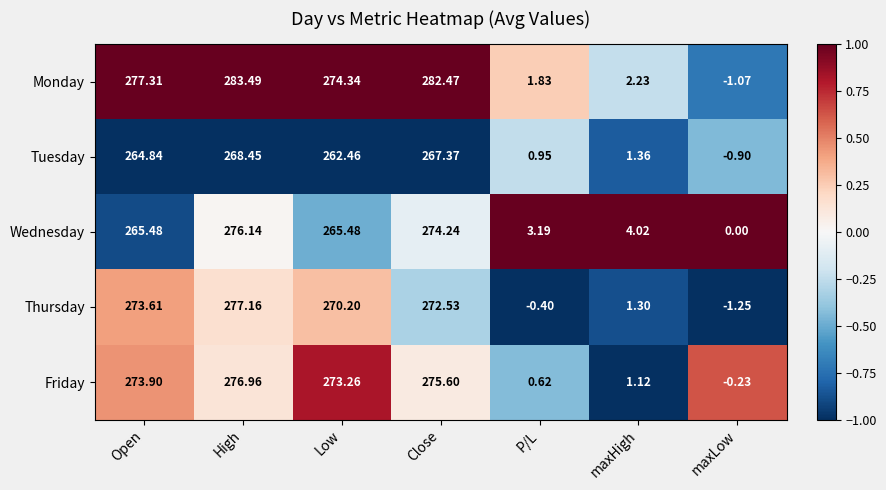

Between High and Close, which series saw the biggest shift?

Thursday